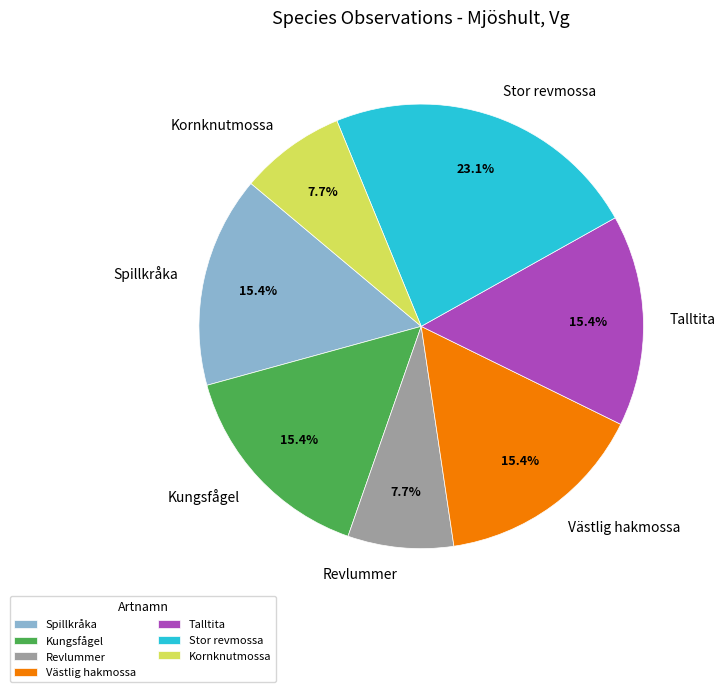

Is there any slice that represents more than half of the pie?

No